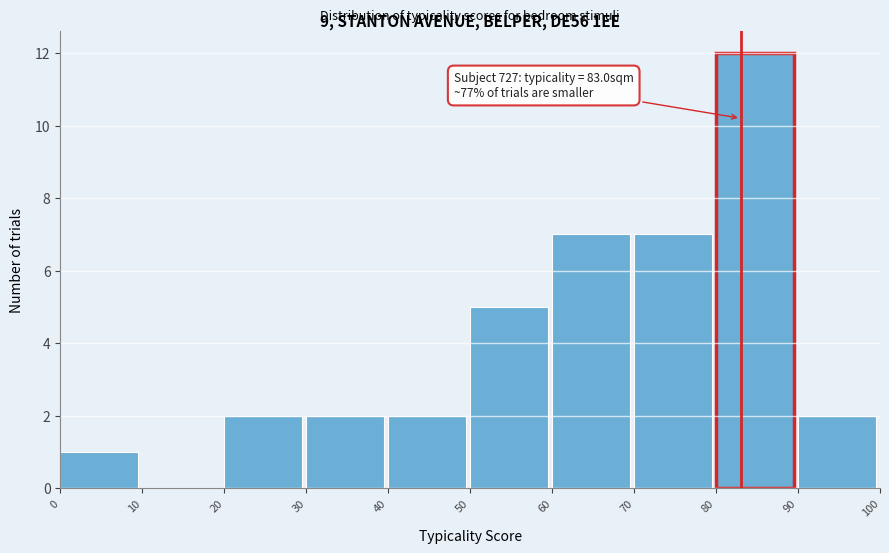

Which range on the x-axis has the tallest bar?

80 to 90